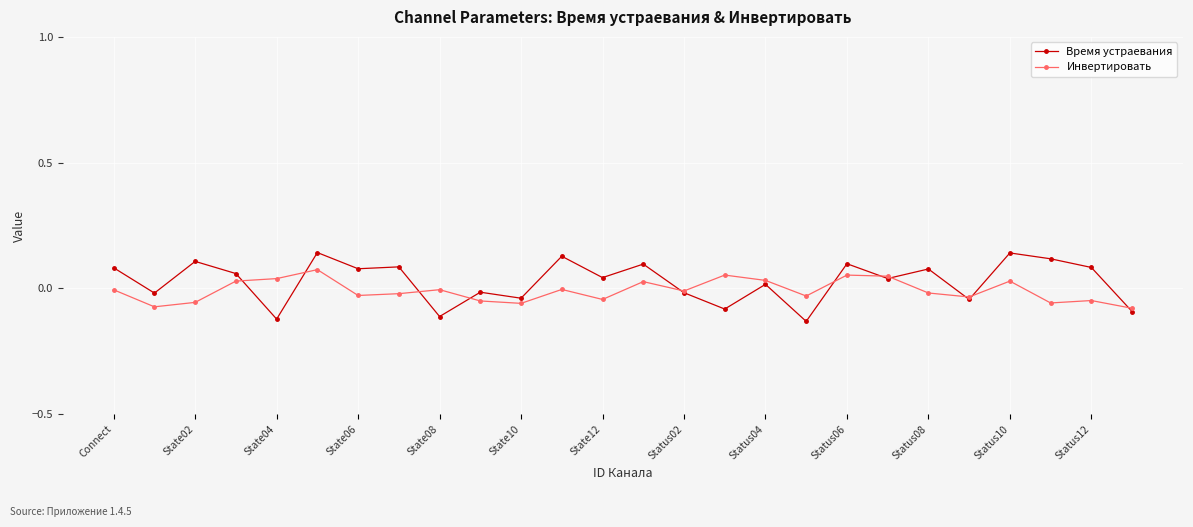

True or false: Время устраевания has more than 2 points higher than both neighbors.

True